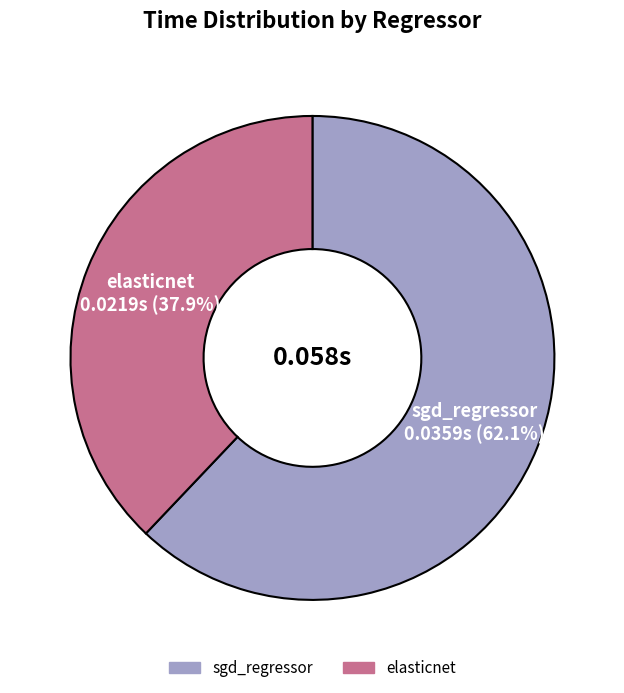

Combined, do elasticnet and sgd_regressor account for over 50%?

Yes